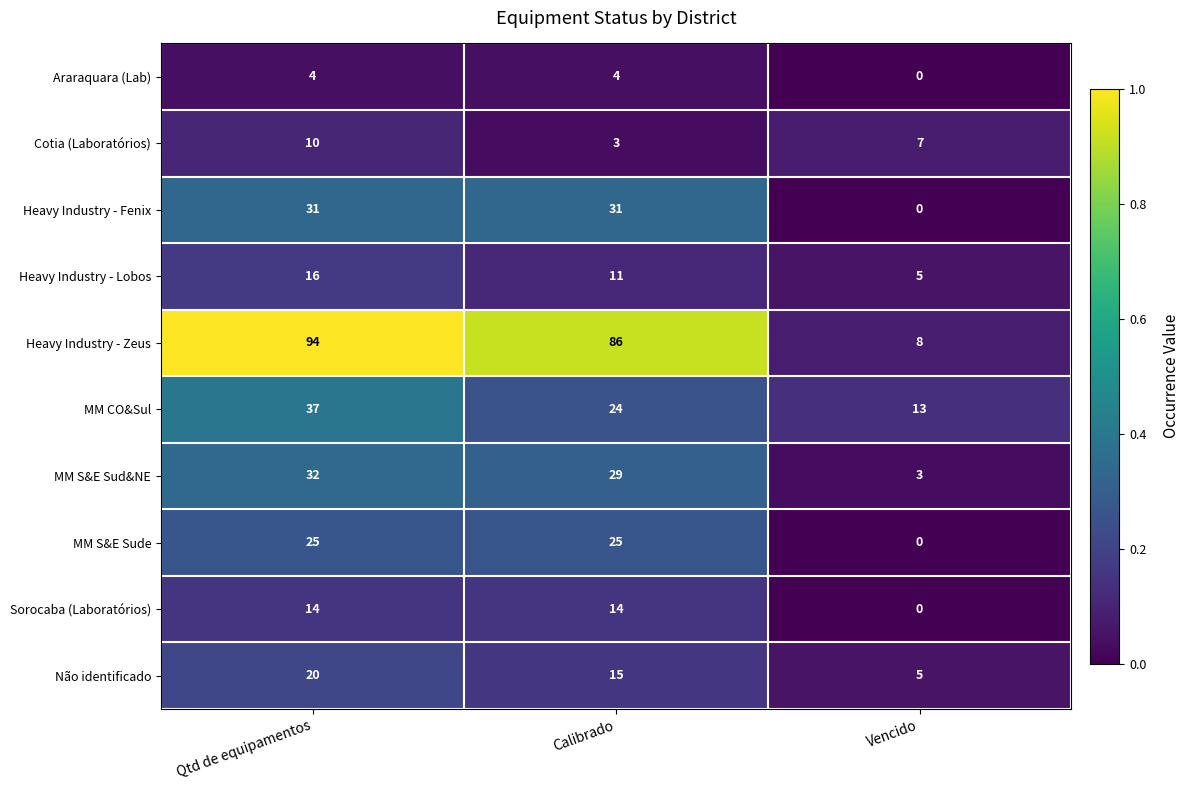

At which label is Cotia (Laboratórios) closest to 6?

Vencido